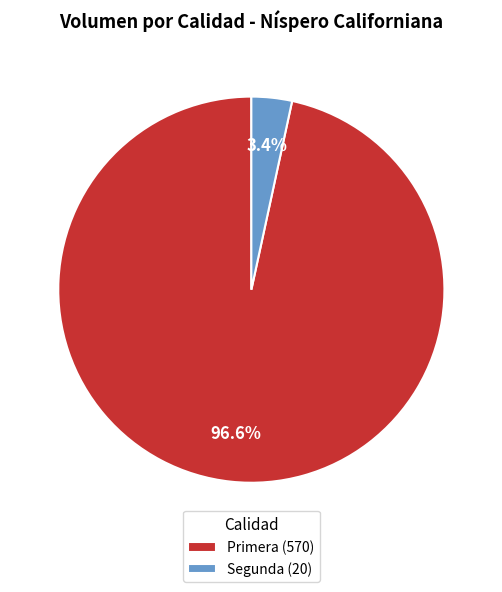

Between Primera (570) and Segunda (20), which is larger?

Primera (570)